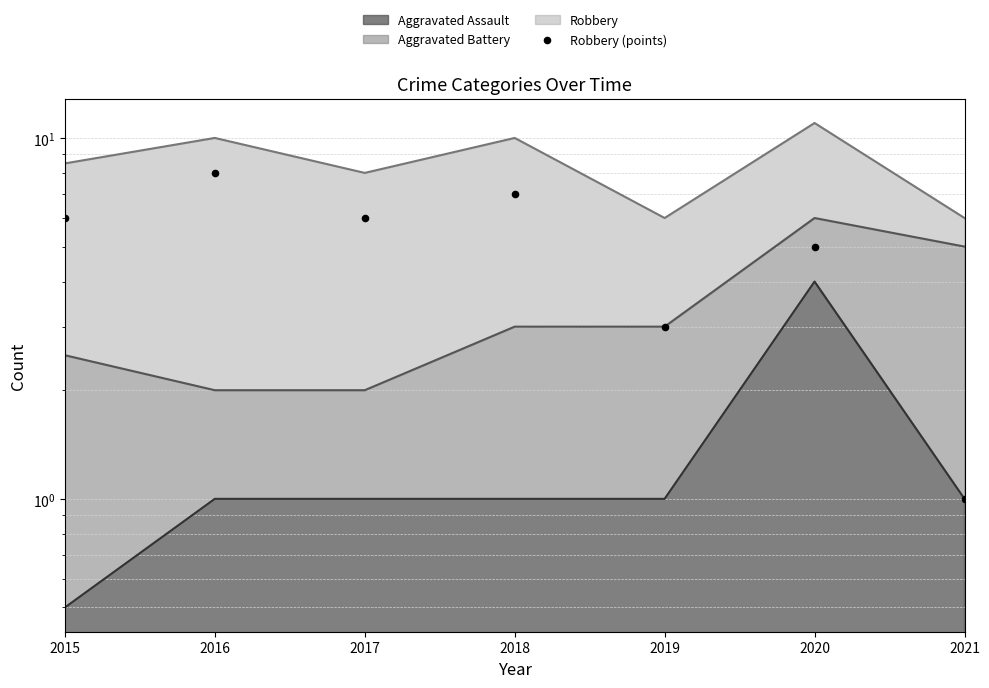

What is the ratio of the value at 2020 to the value at 2018?

0.7